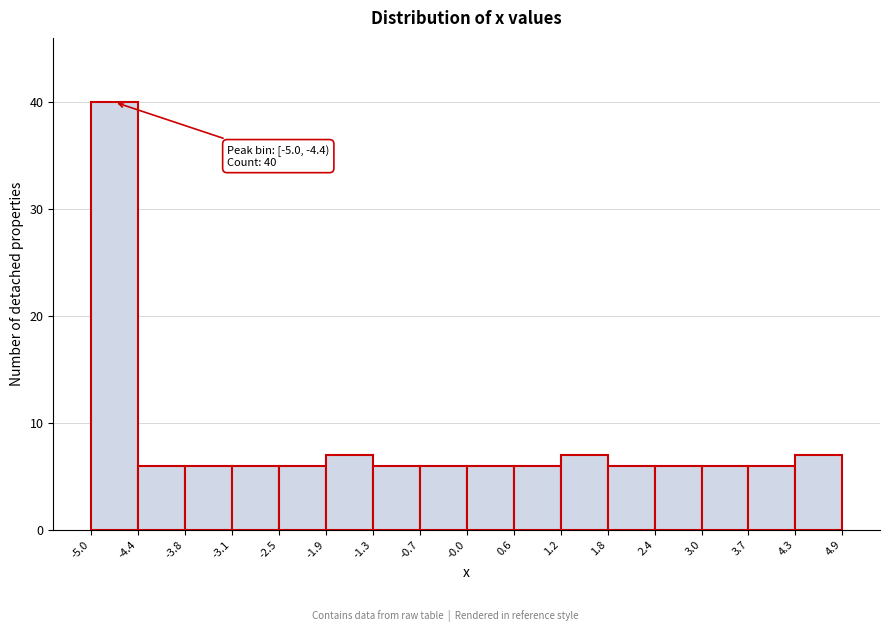

Which range on the x-axis has the tallest bar?

-5.0 to -4.4